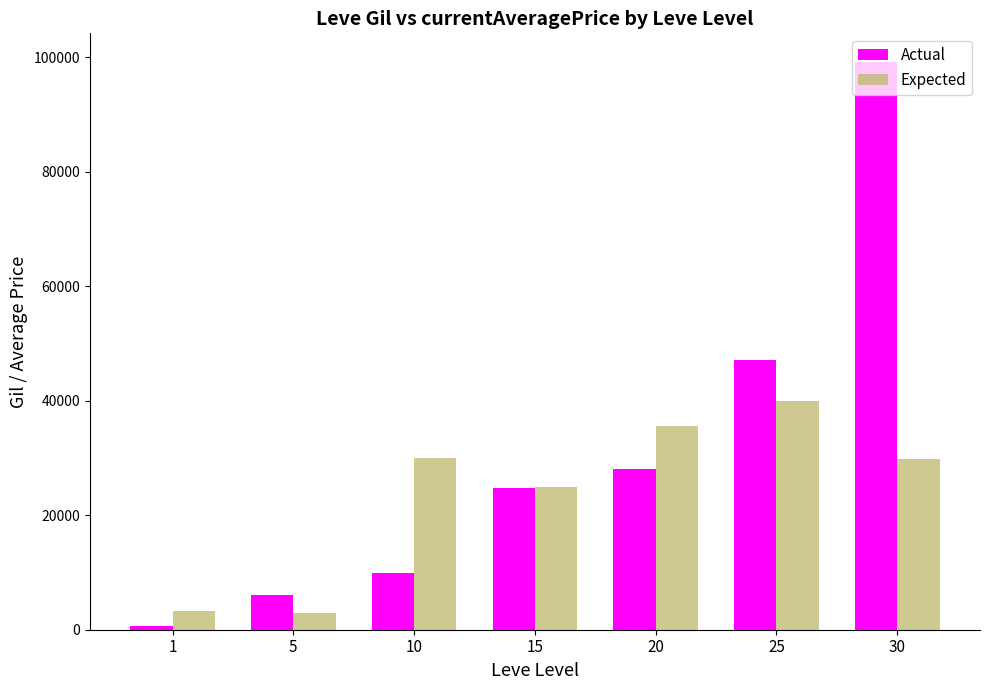

At which category is the sum across all series the highest?

30